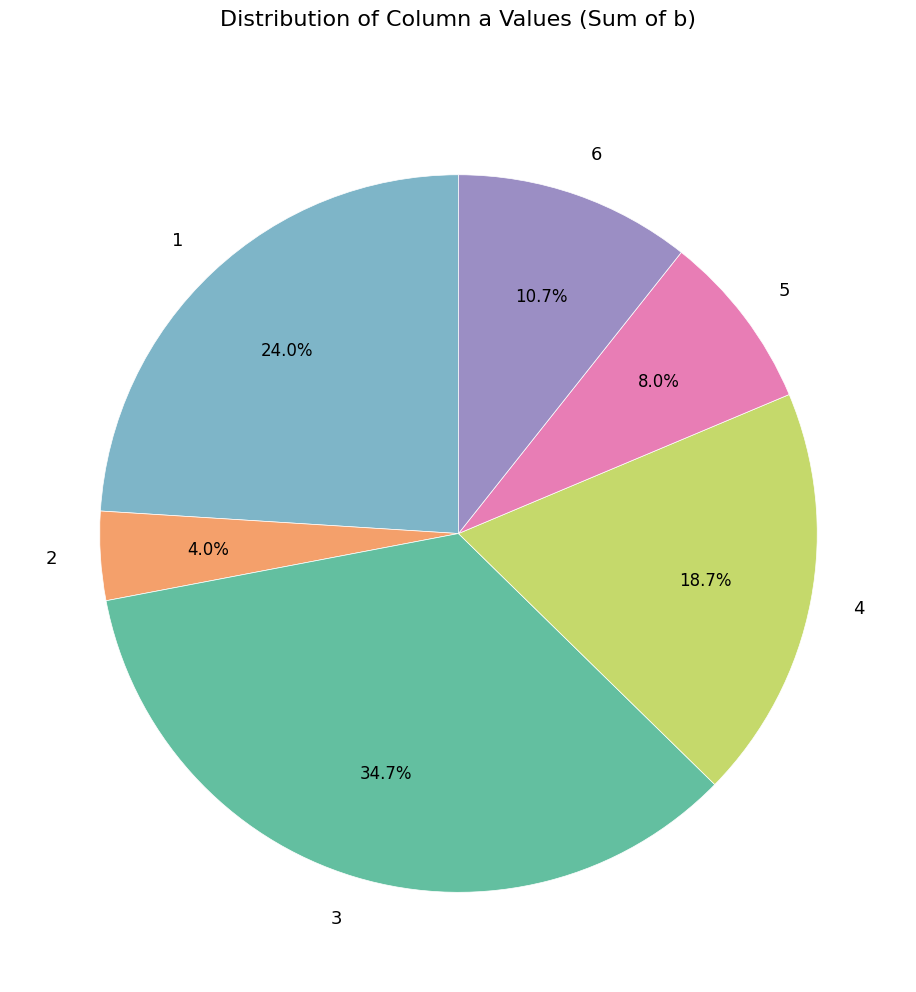

What percentage is NOT represented by 4?

81.3%